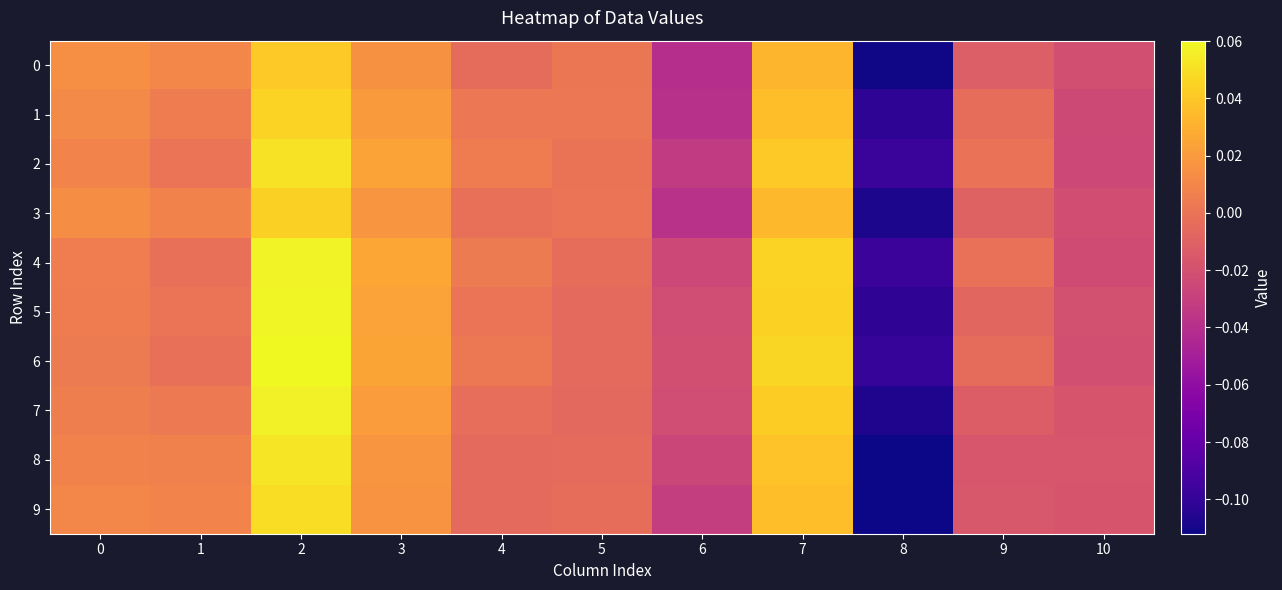

How many series are shown in this chart?

10